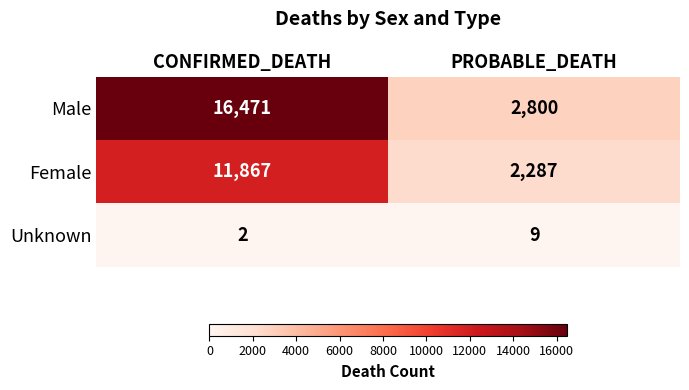

Which series has the largest range (max minus min)?

Male